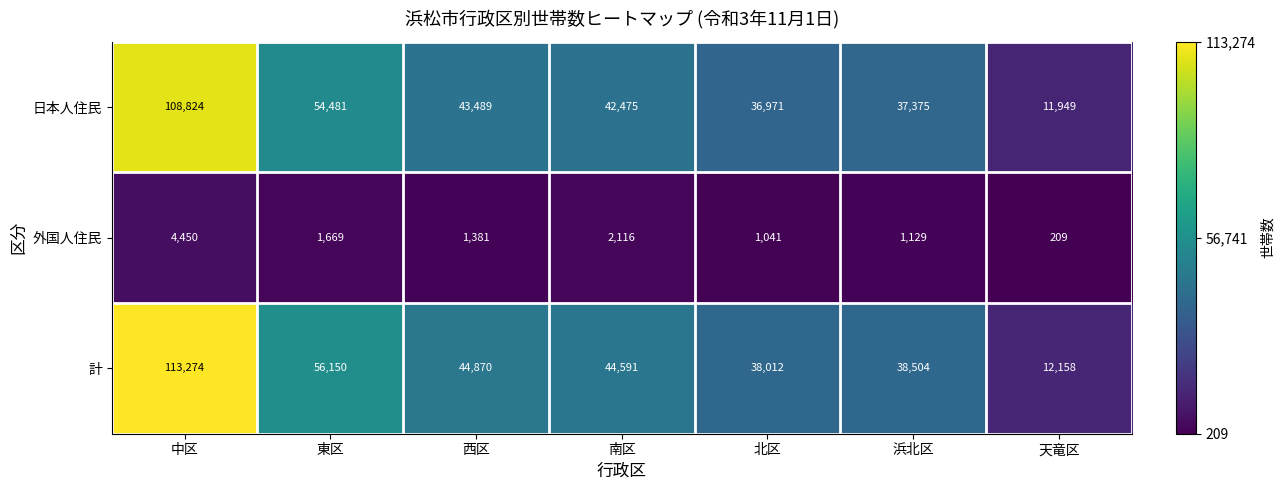

Where does the 日本人住民 series first go above 42475?

中区